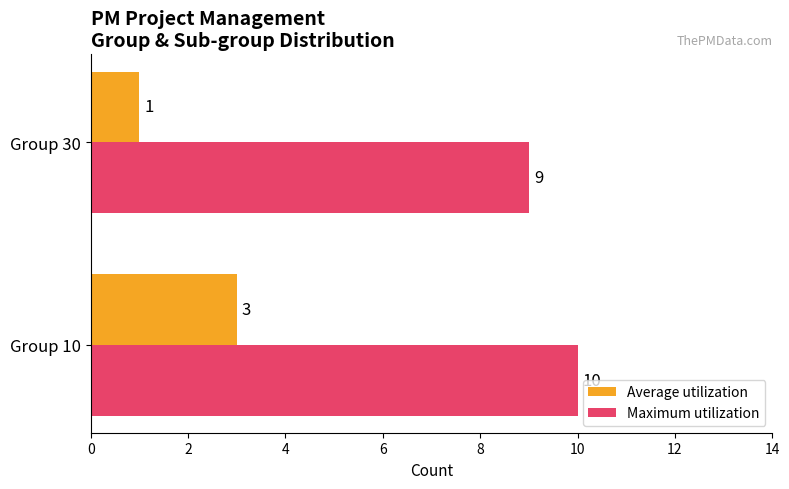

What is the minimum value for Maximum utilization?

9